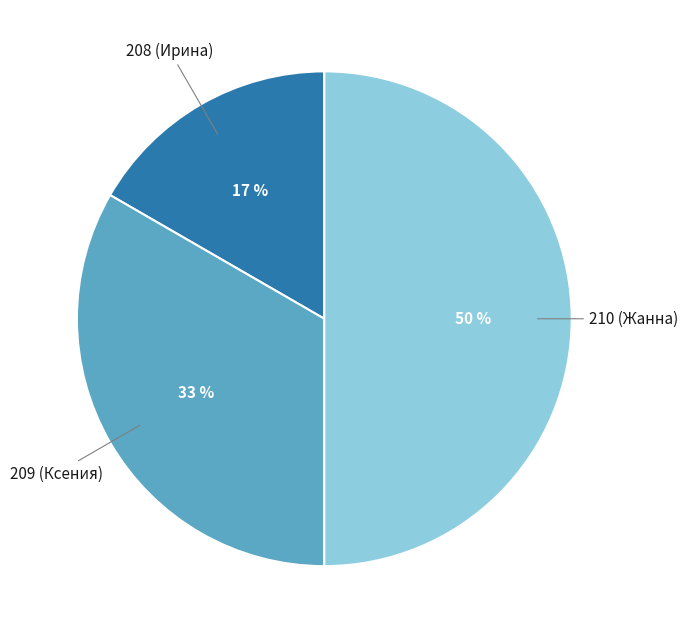

What is the smallest slice in the pie chart?

208 (Ирина)